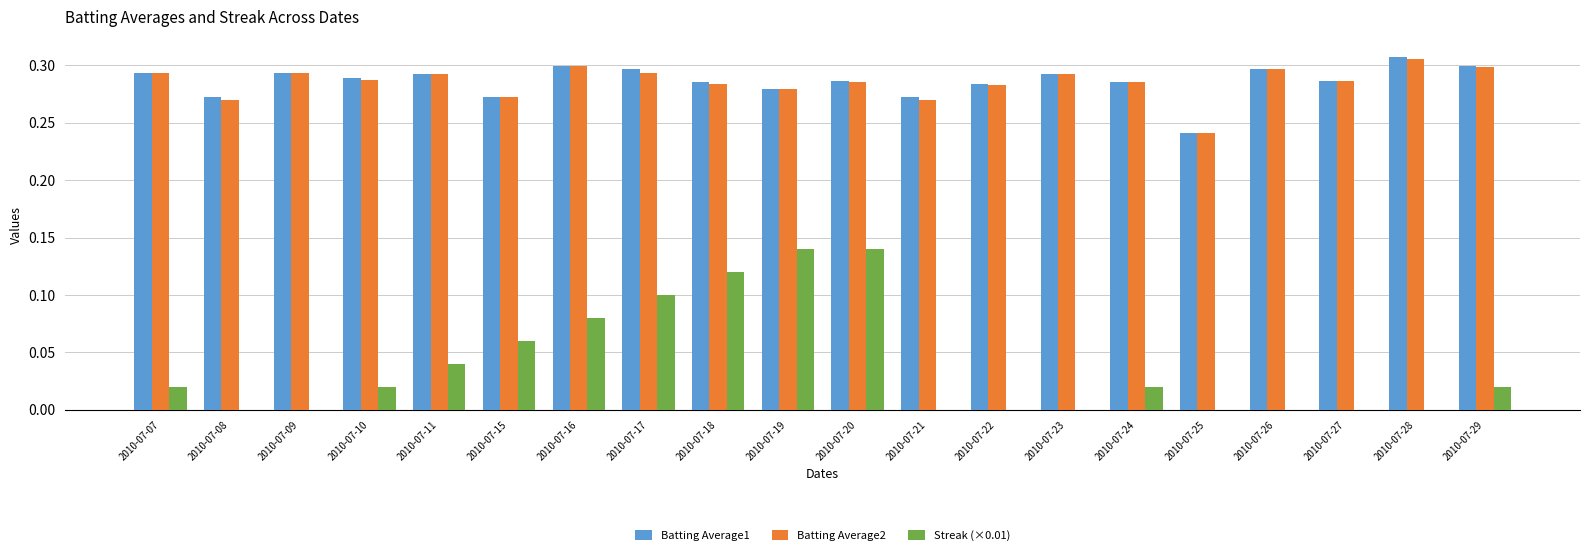

What is the total value across all series at 2010-07-07?

0.6